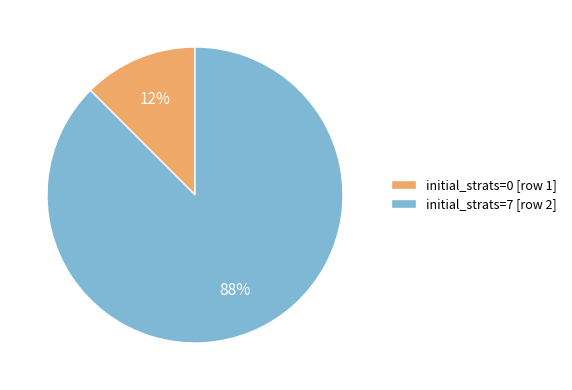

Is the sum of initial_strats=0 and initial_strats=7 greater than half?

Yes